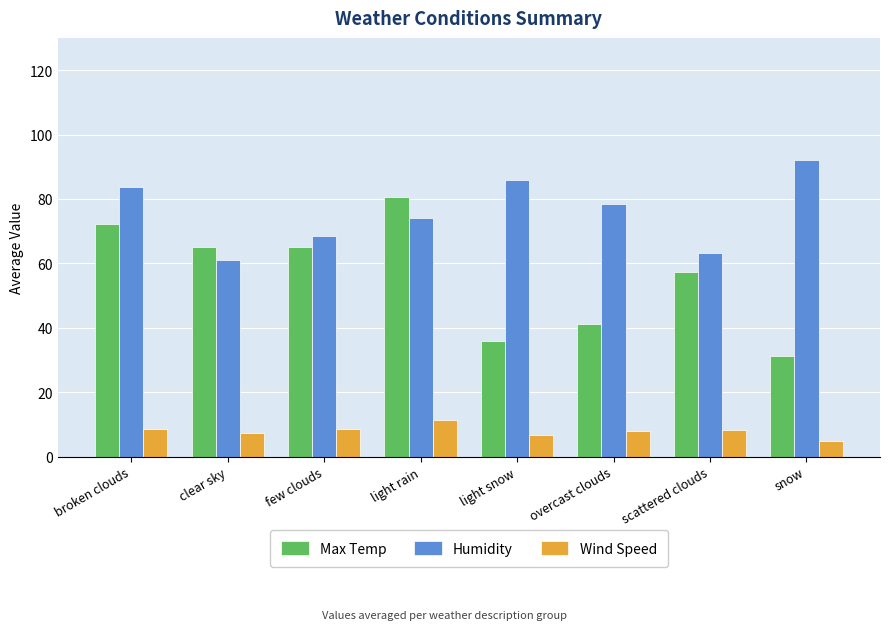

Which category has the lowest value in the Humidity series?

clear sky